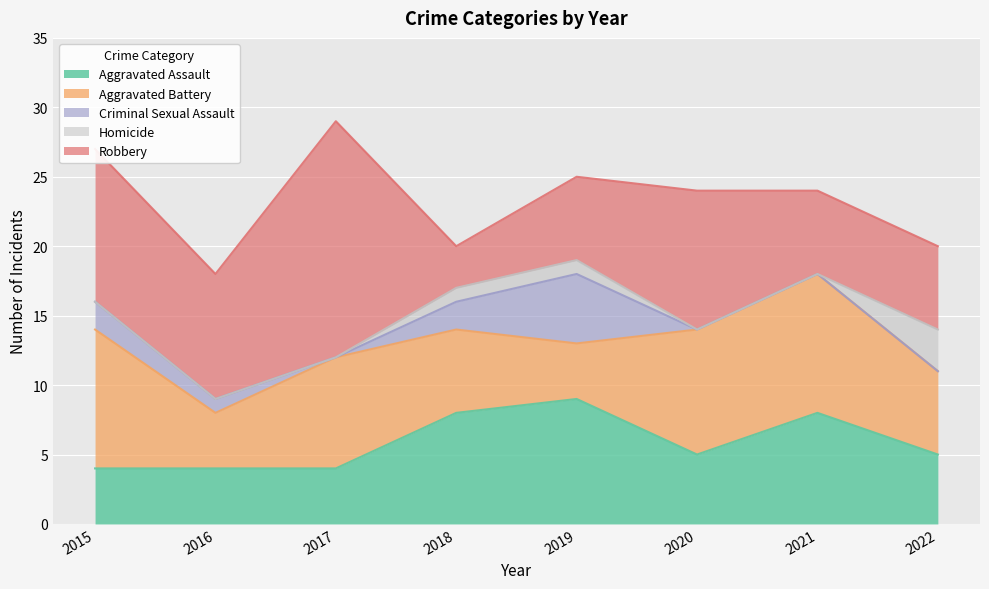

At which label is Robbery closest to 10?

2020